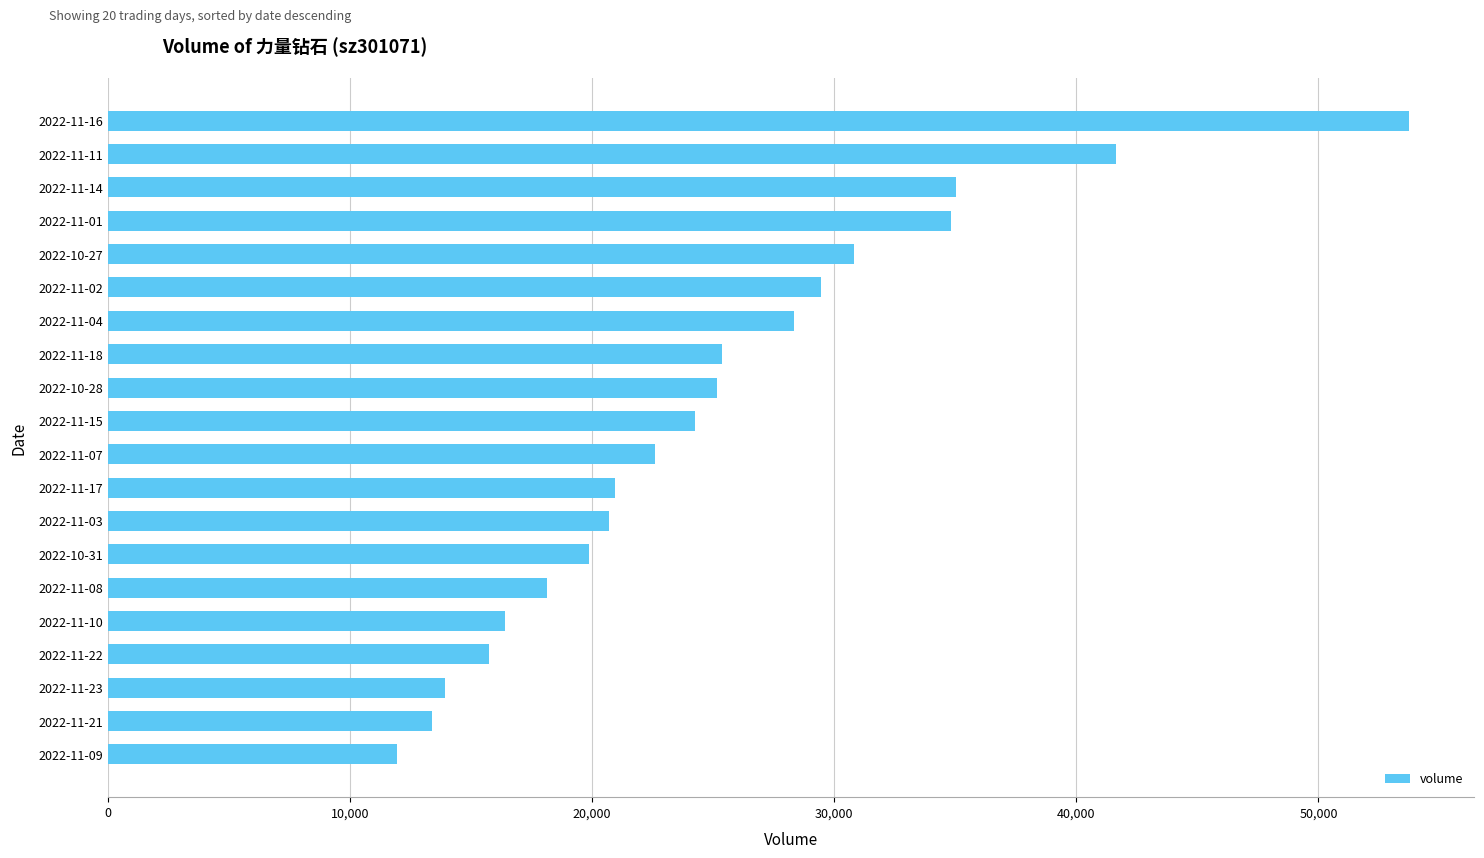

Which has a higher value, 2022-11-08 or 2022-10-27?

2022-10-27